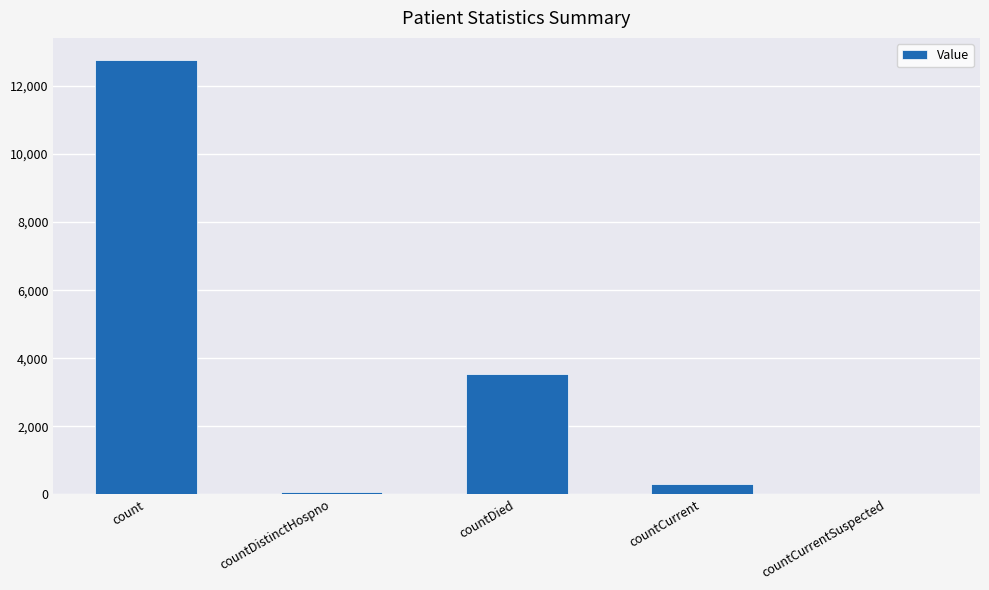

At which label does the data first exceed 295?

count